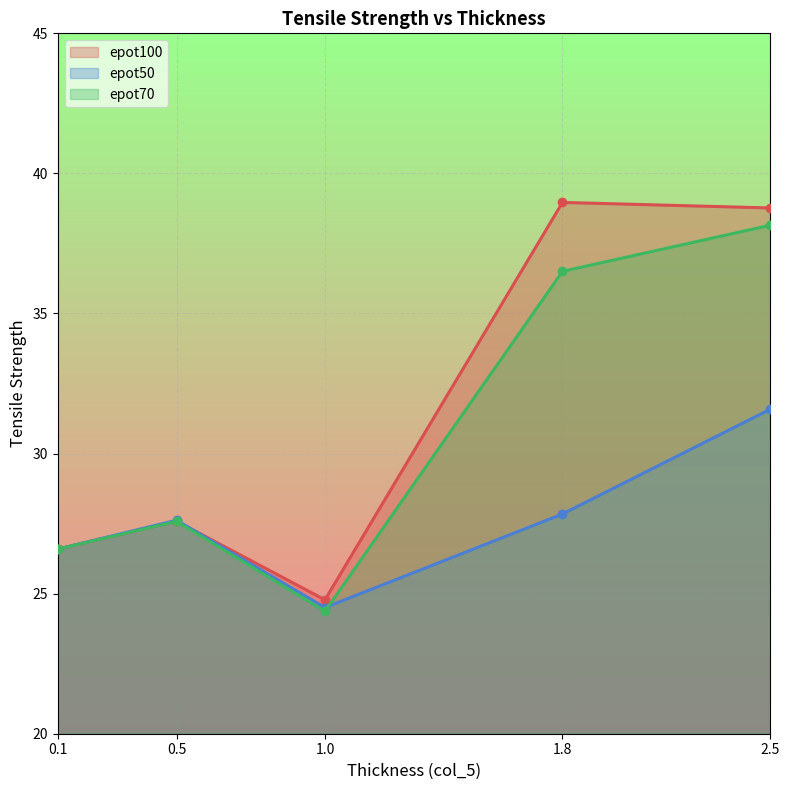

At which label does epot100 reach its minimum?

1.0